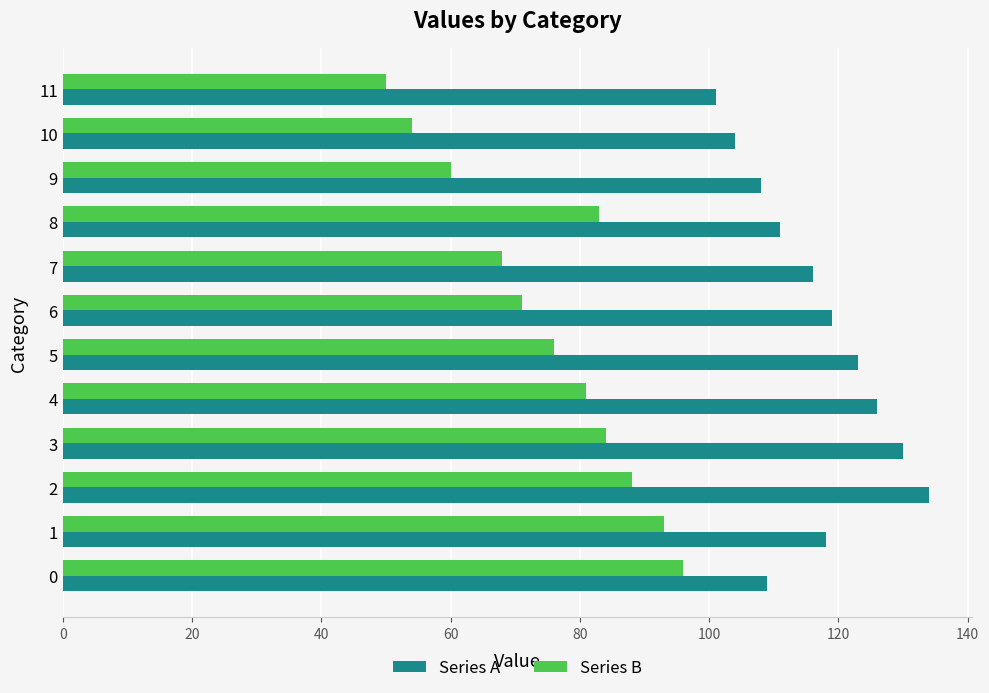

What is the highest value of the Series A series?

134